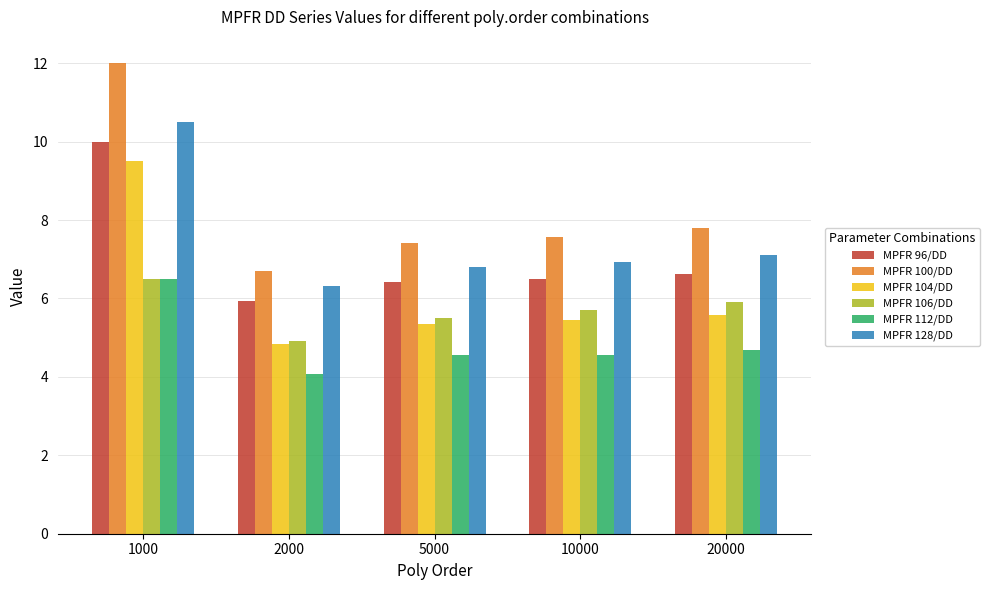

The MPFR 112/DD series shows 4.7 at 20000. True or false?

True